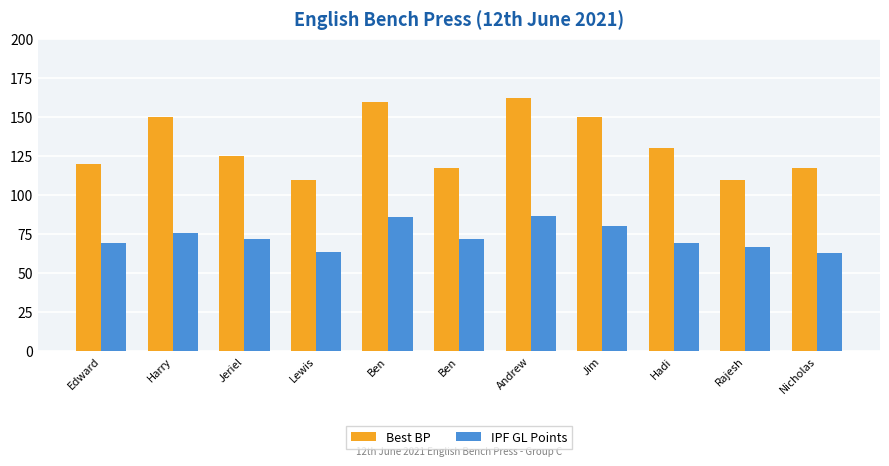

List the labels in order of Best BP value, largest first.

Andrew, Ben, Harry, Jim, Hadi, Jeriel, Edward, Ben, Nicholas, Lewis, Rajesh